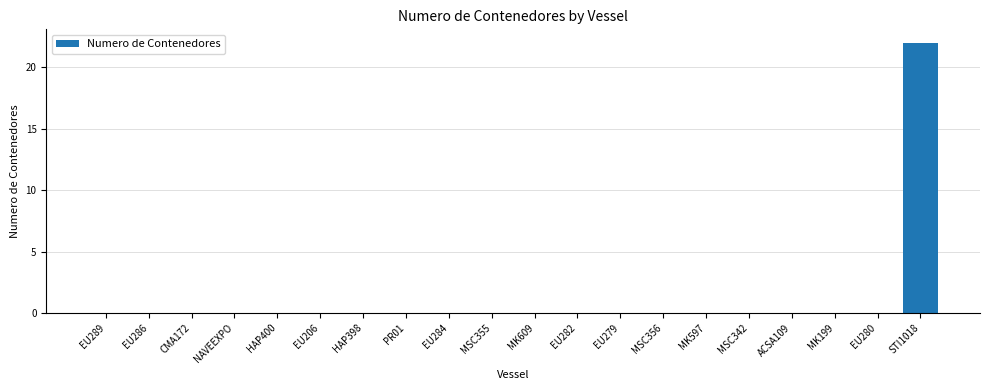

What is the greatest value displayed?

22